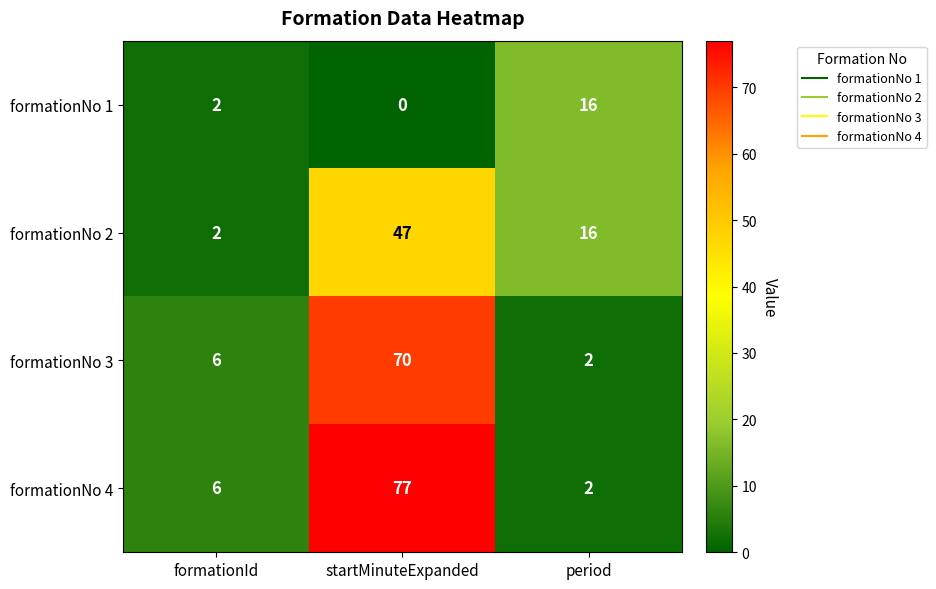

What is the sum of all formationNo 4 values?

85